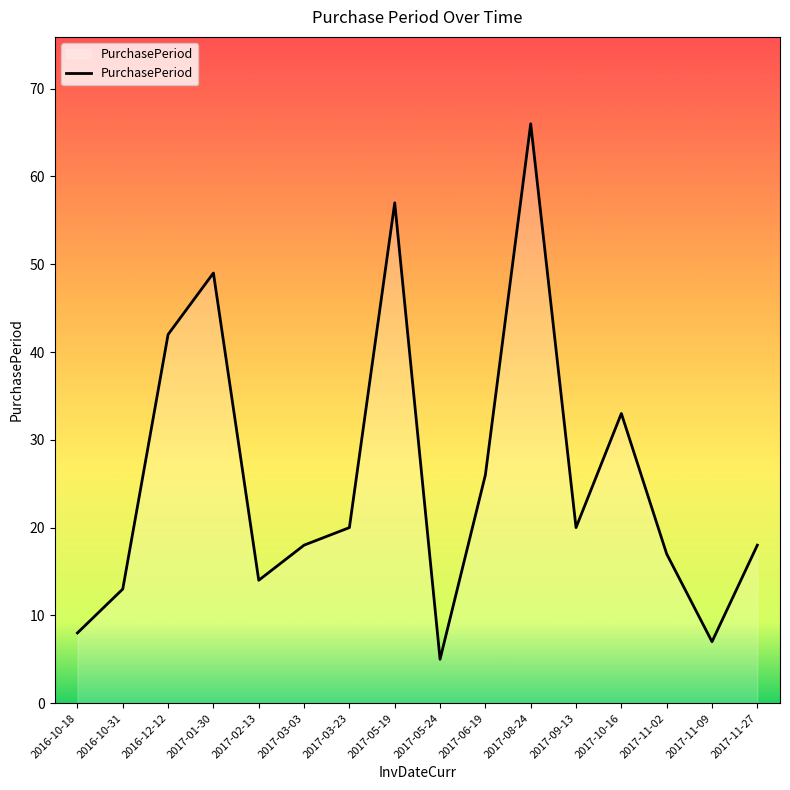

True or false: the data has more than 2 interior local peaks.

True